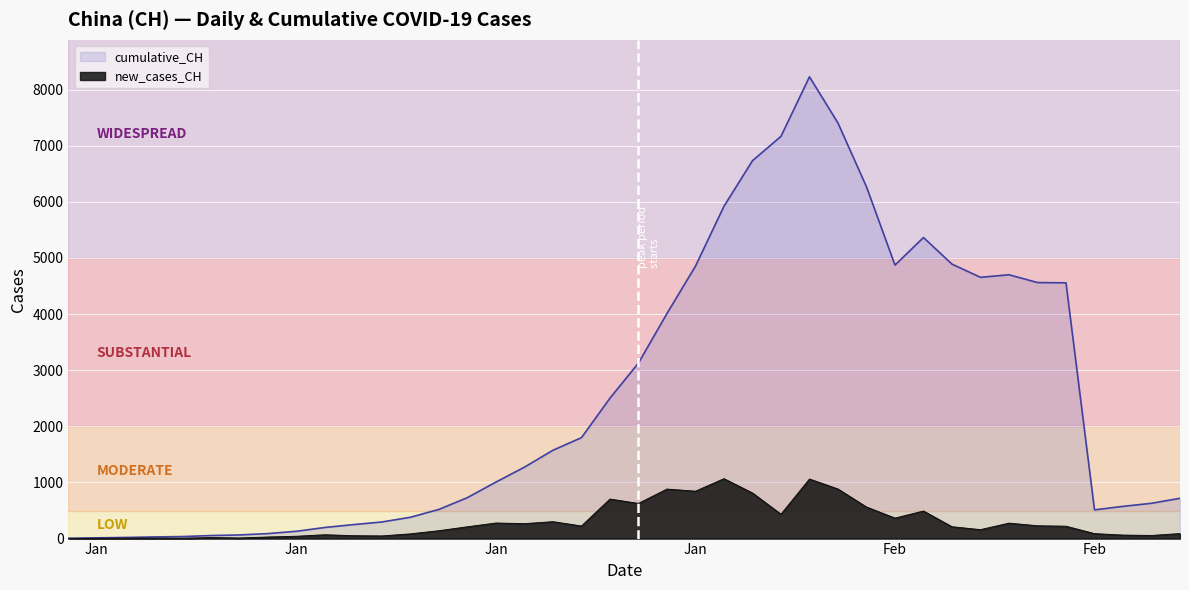

True or false: cumulative_CH and new_cases_CH intersect in this chart.

False